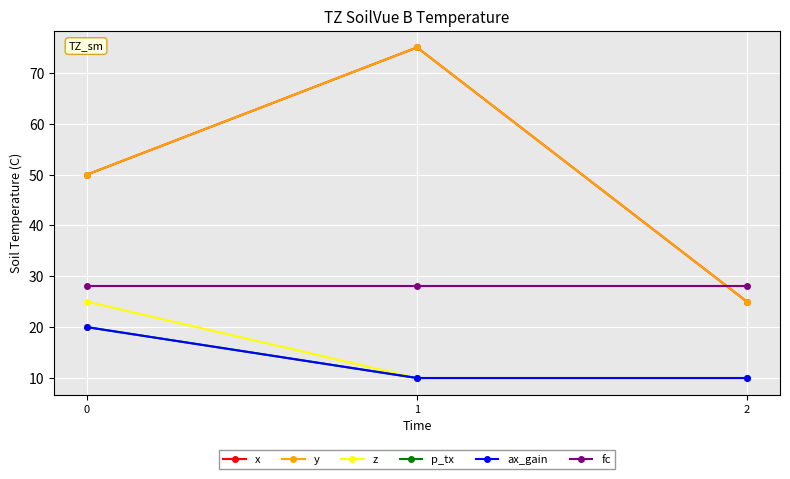

Which category has the highest value in the y series?

1